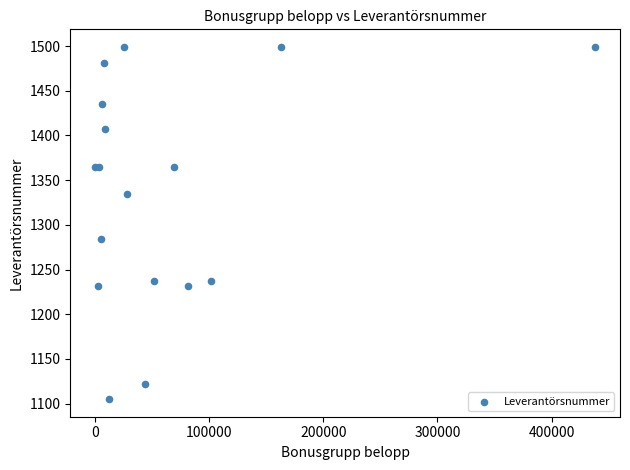

What Y value in the scatter plot is closest to 1302?

1284